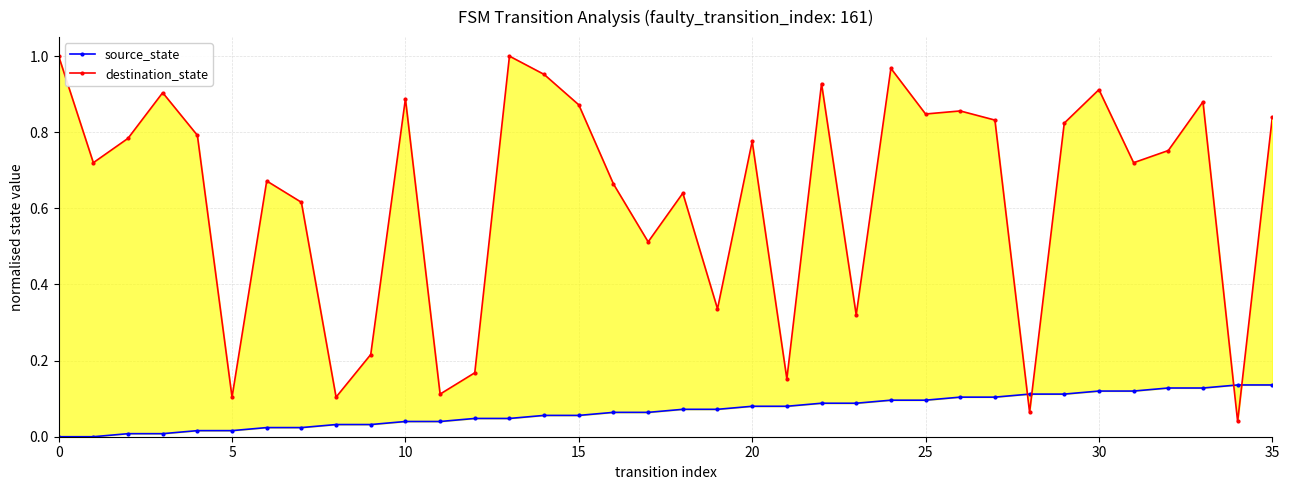

Does the chart have visible grid lines?

Yes